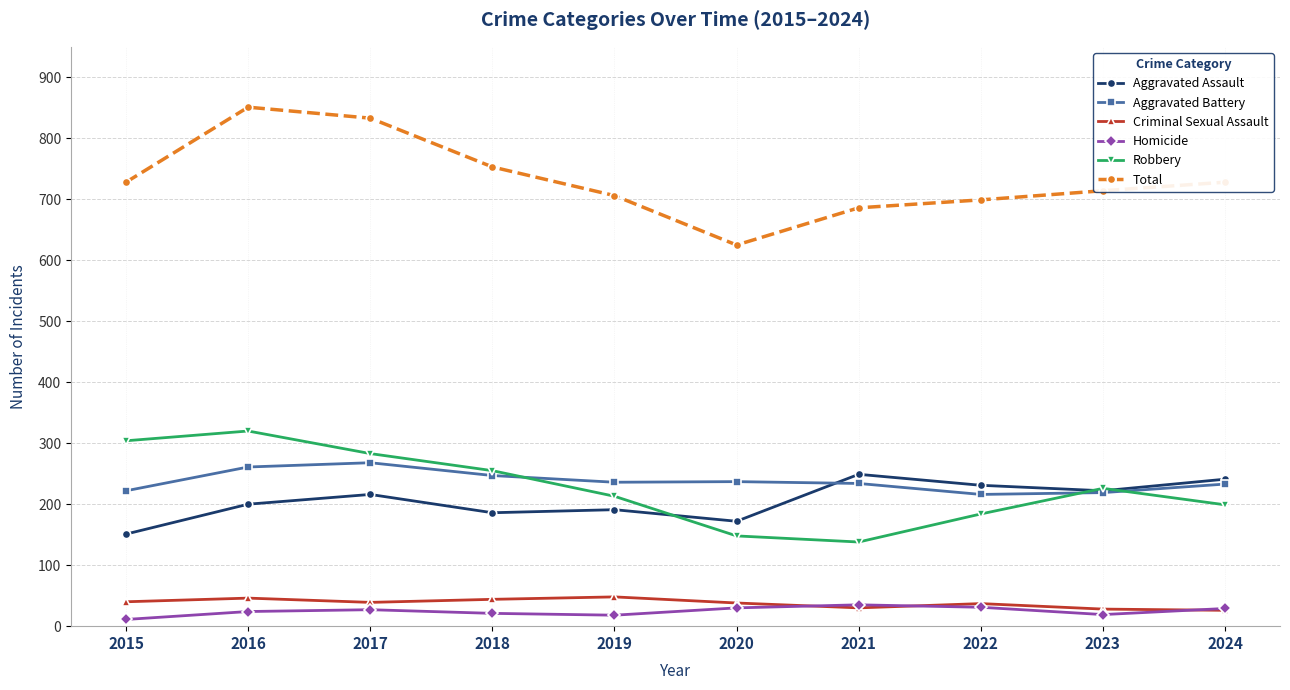

What is the greatest value displayed?

851